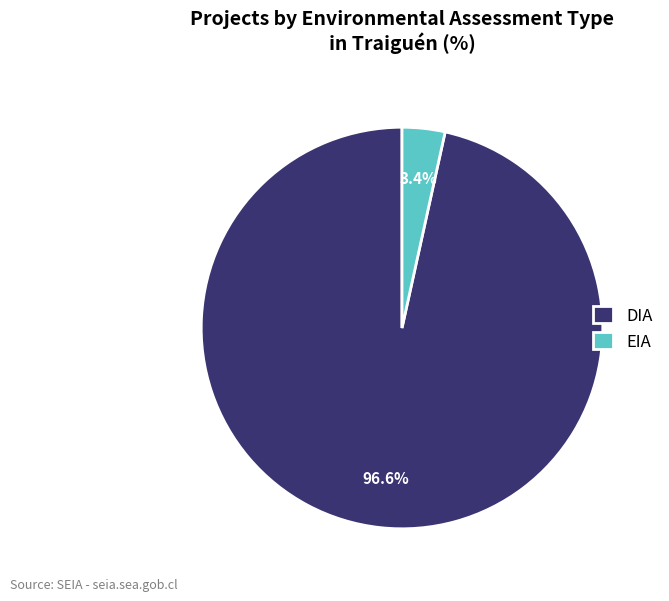

To the nearest percent, what is the average slice percentage?

50%